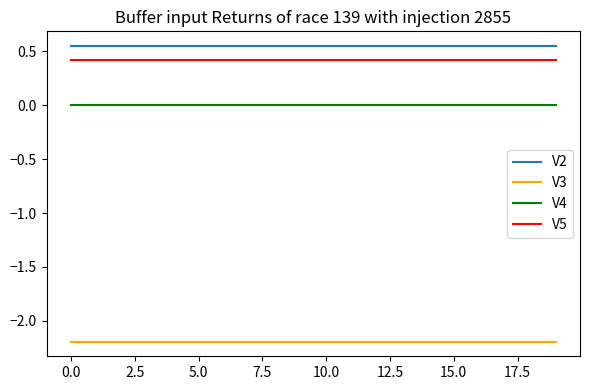

True or false: V2 and V4 intersect in this chart.

False